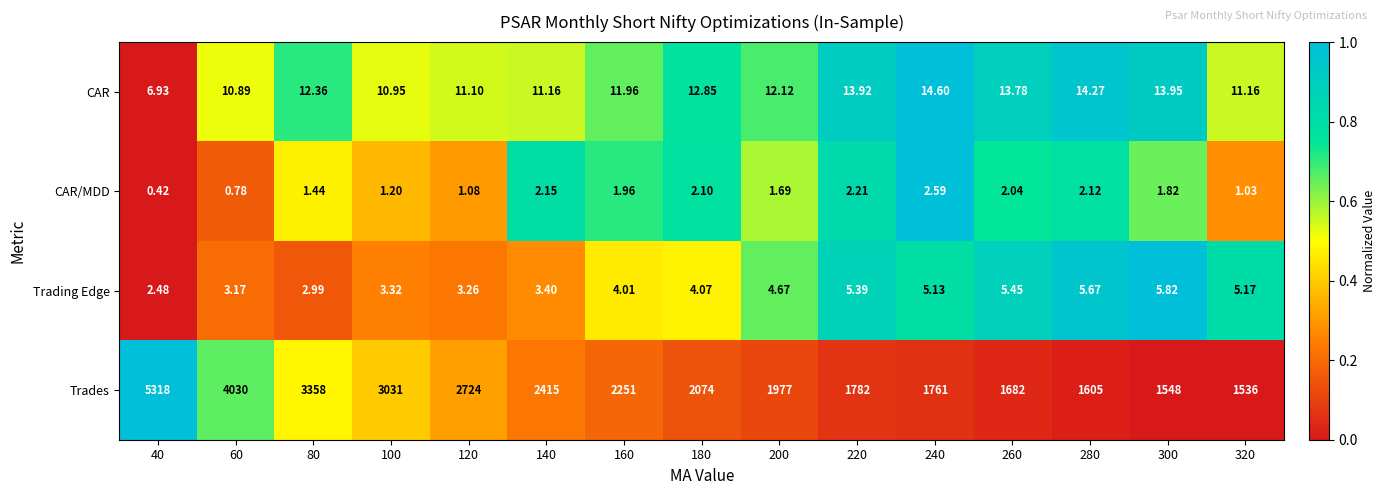

What is the difference between the highest and lowest values at 240?

1758.4